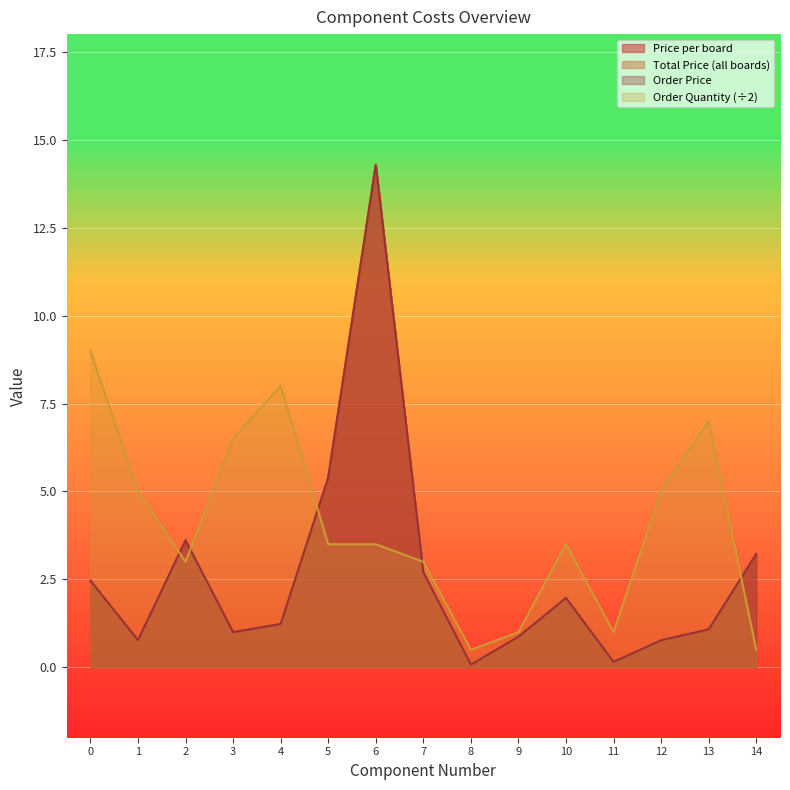

How many lines are shown in the chart?

4